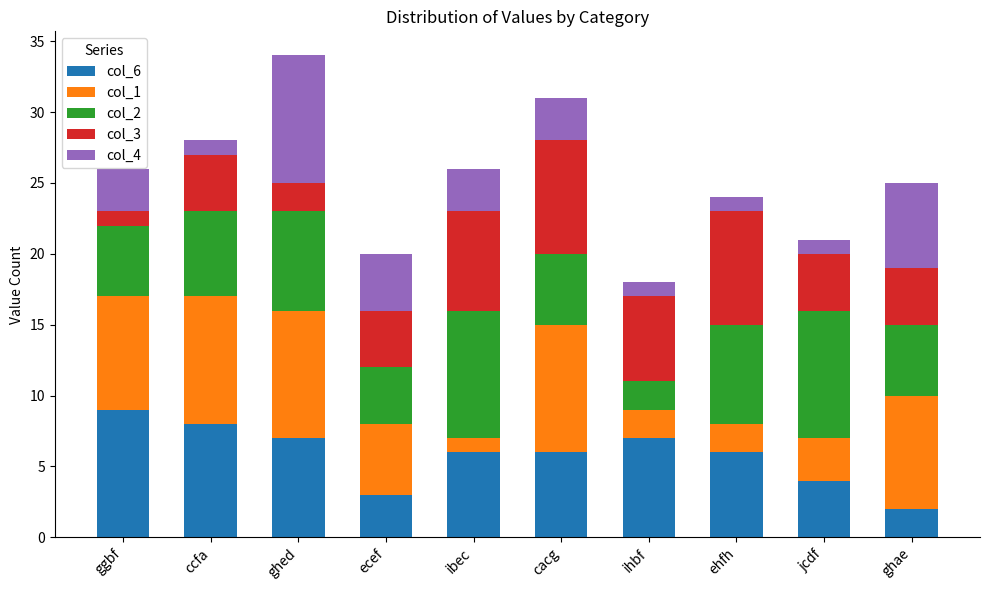

True or false: col_6 has a value of 6 at jcdf.

False